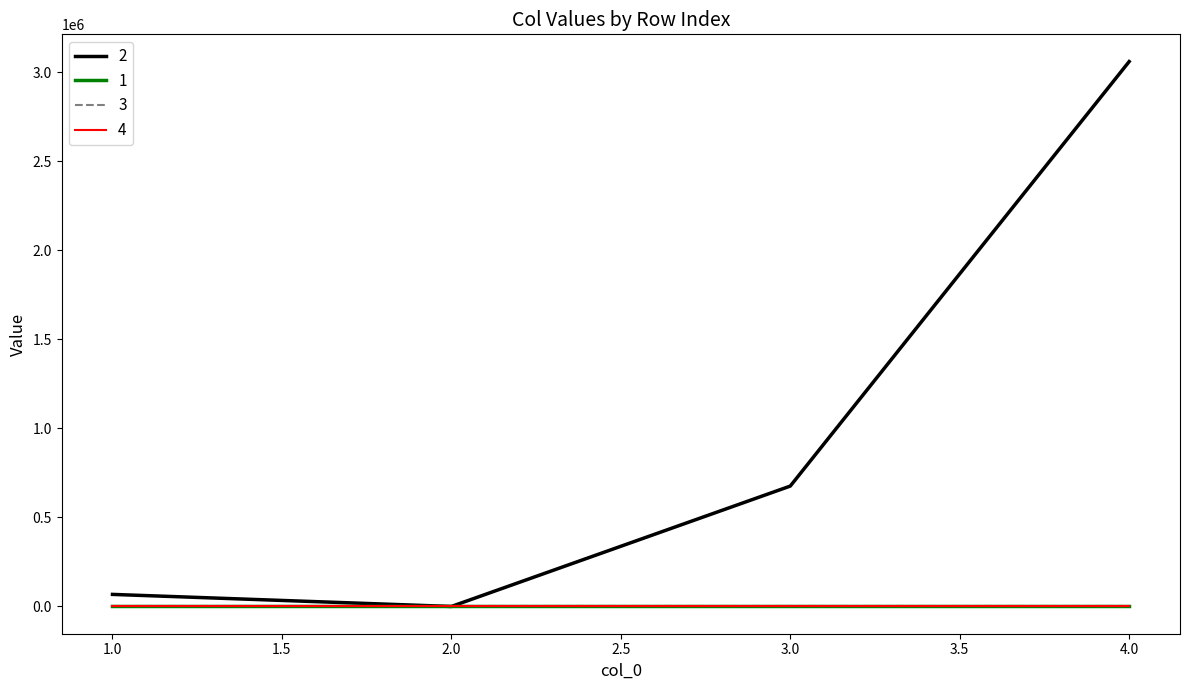

Rank the categories by 3 value from lowest to highest.

1, 2, 3, 4